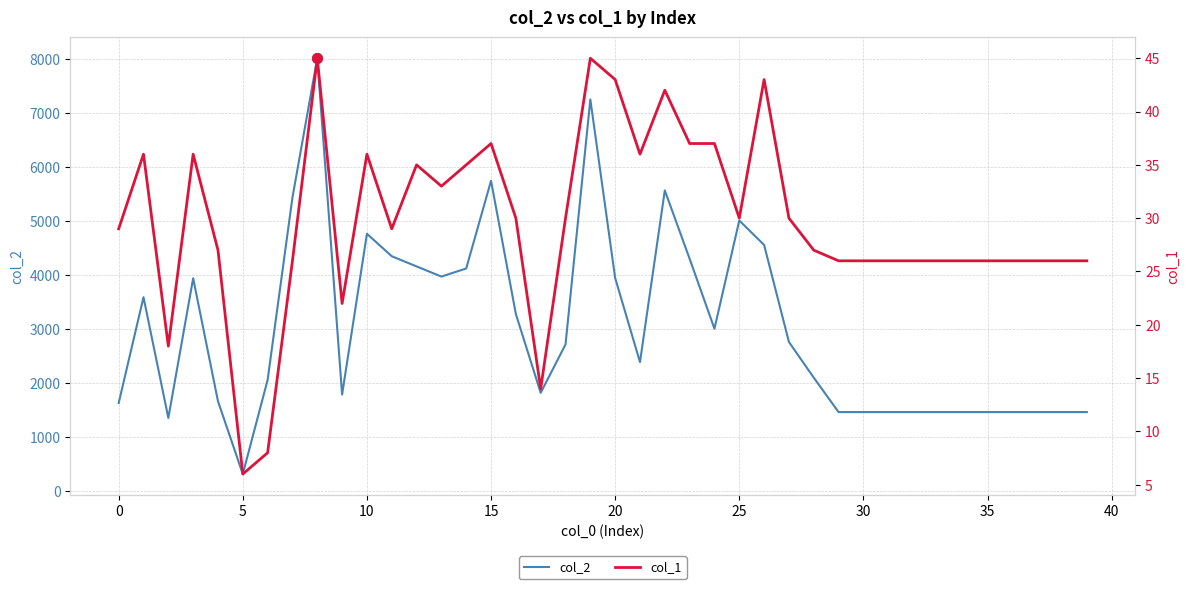

What is the highest value of the col_2 series?

8015